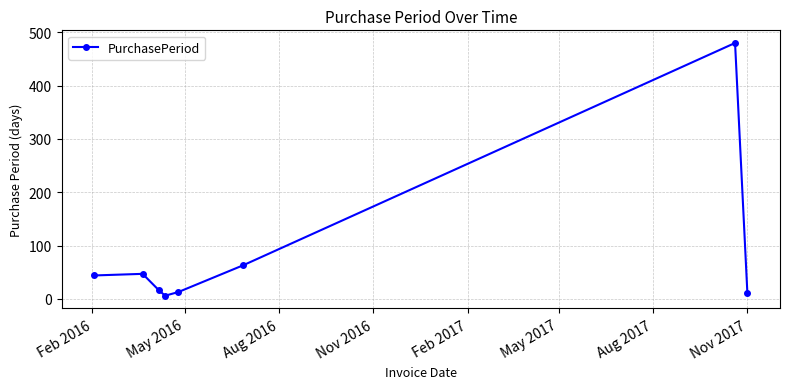

What is the greatest value displayed?

480